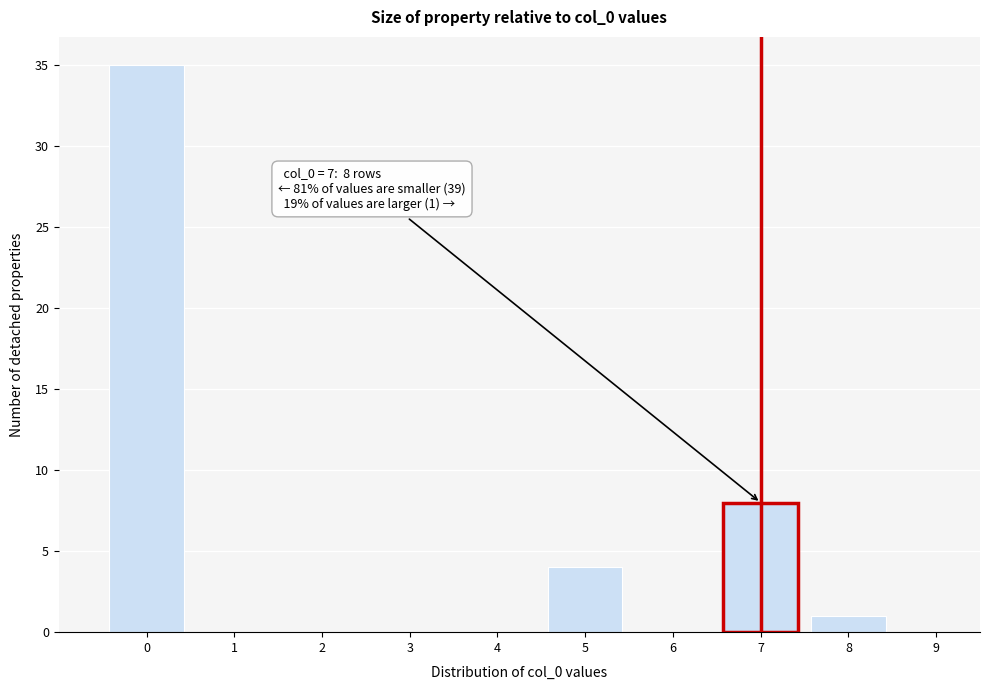

Over which range of the x-axis is the bar tallest?

-0.5 to 0.5